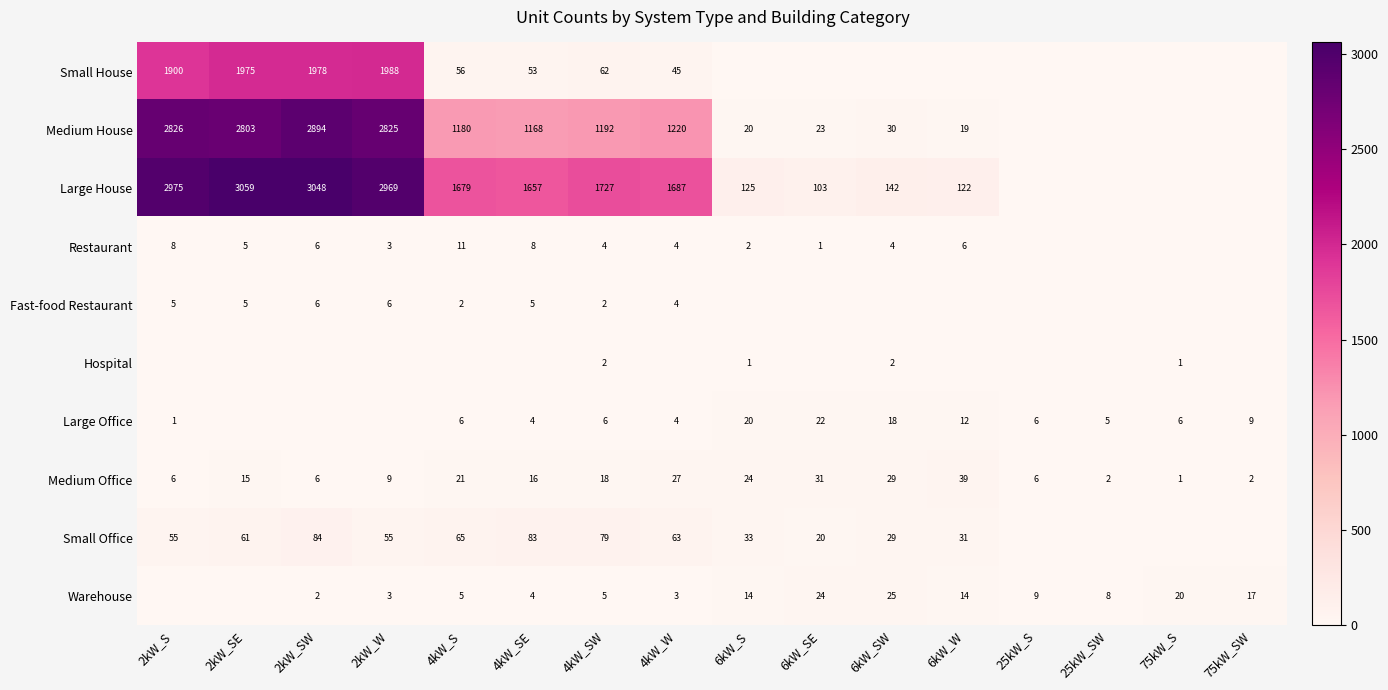

At which category does the chart reach its minimum across all series?

6kW_S